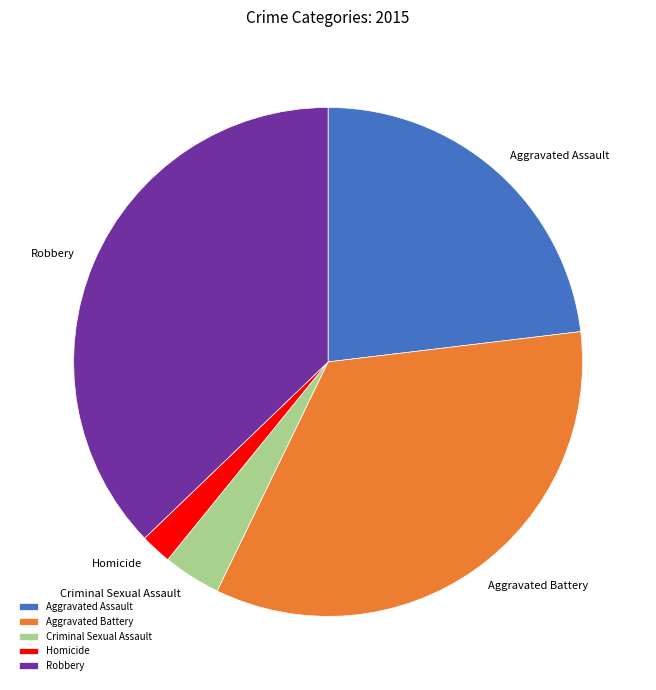

Which slice is the largest?

Robbery